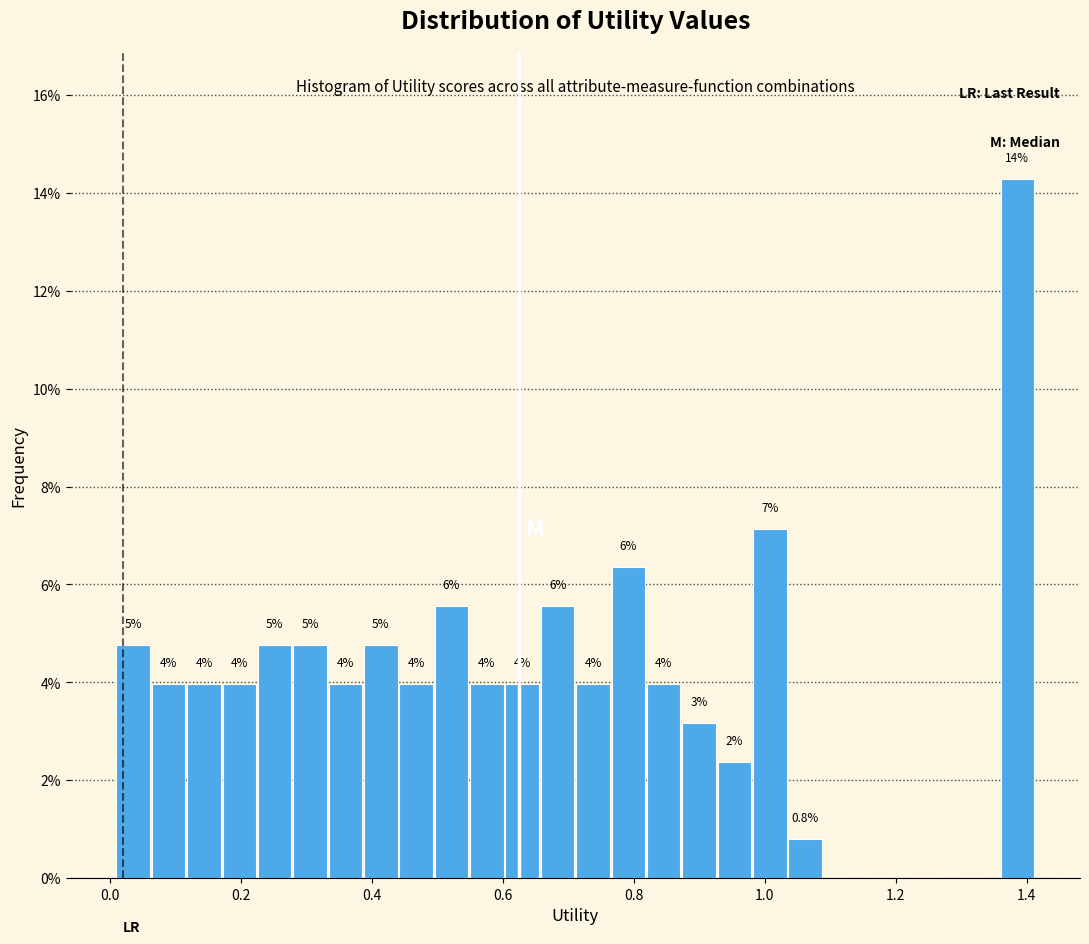

Read against the x-axis, roughly where is the centre of the tallest bar?

1.38